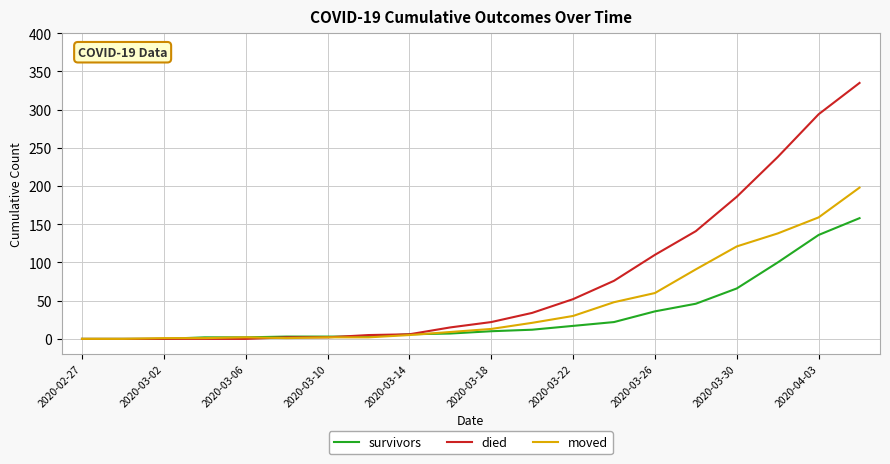

Which series has the largest range (max minus min)?

died